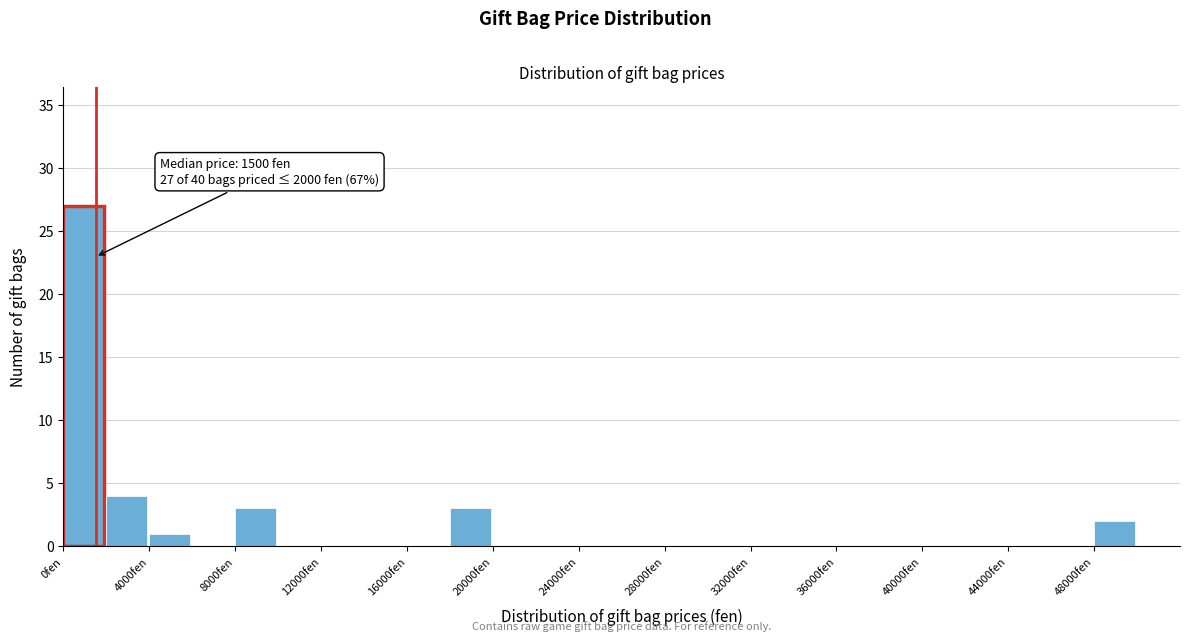

Which range on the x-axis has the tallest bar?

0 to 2000